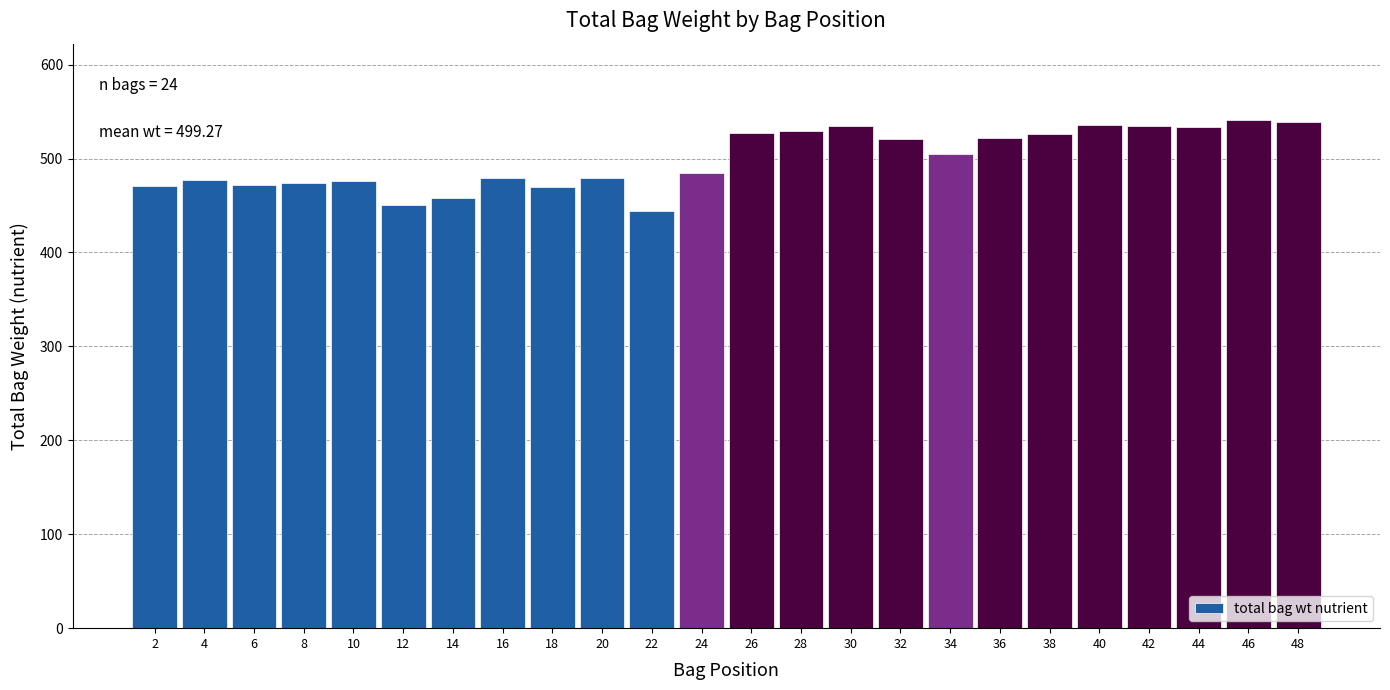

What is the maximum value shown in the chart?

541.1